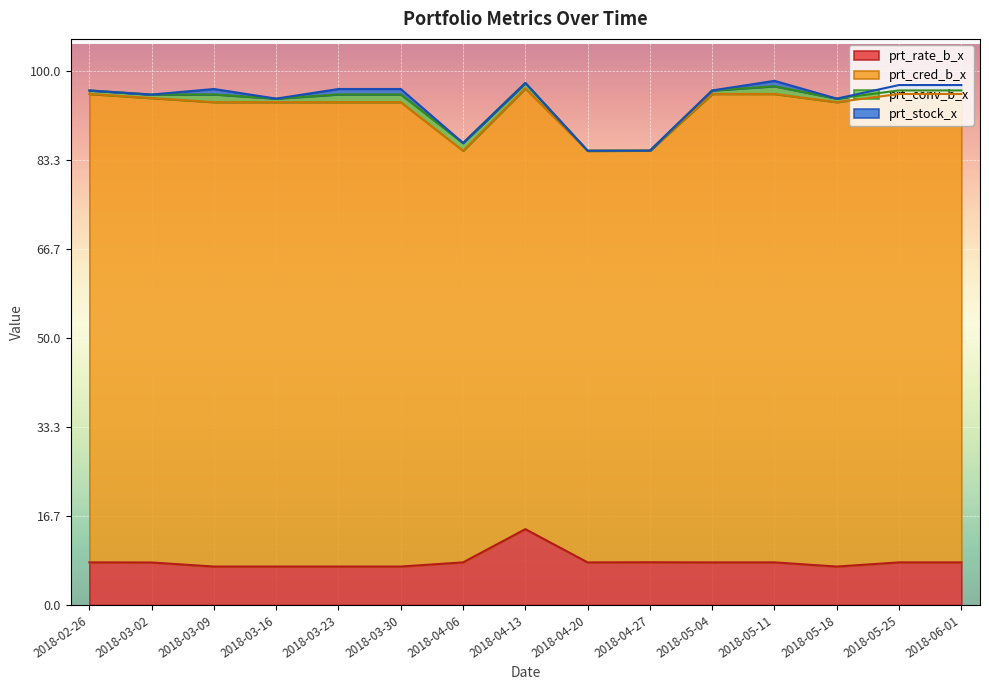

Count the number of categories in the chart.

15